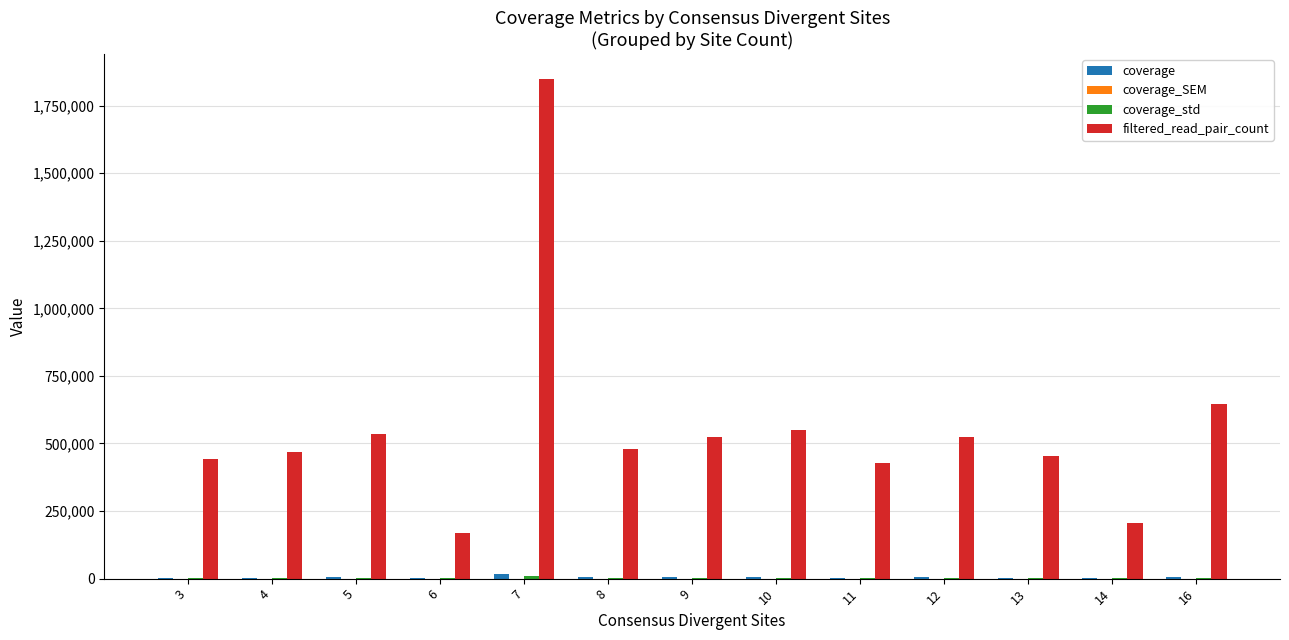

What is the maximum value for filtered_read_pair_count?

1848835.0